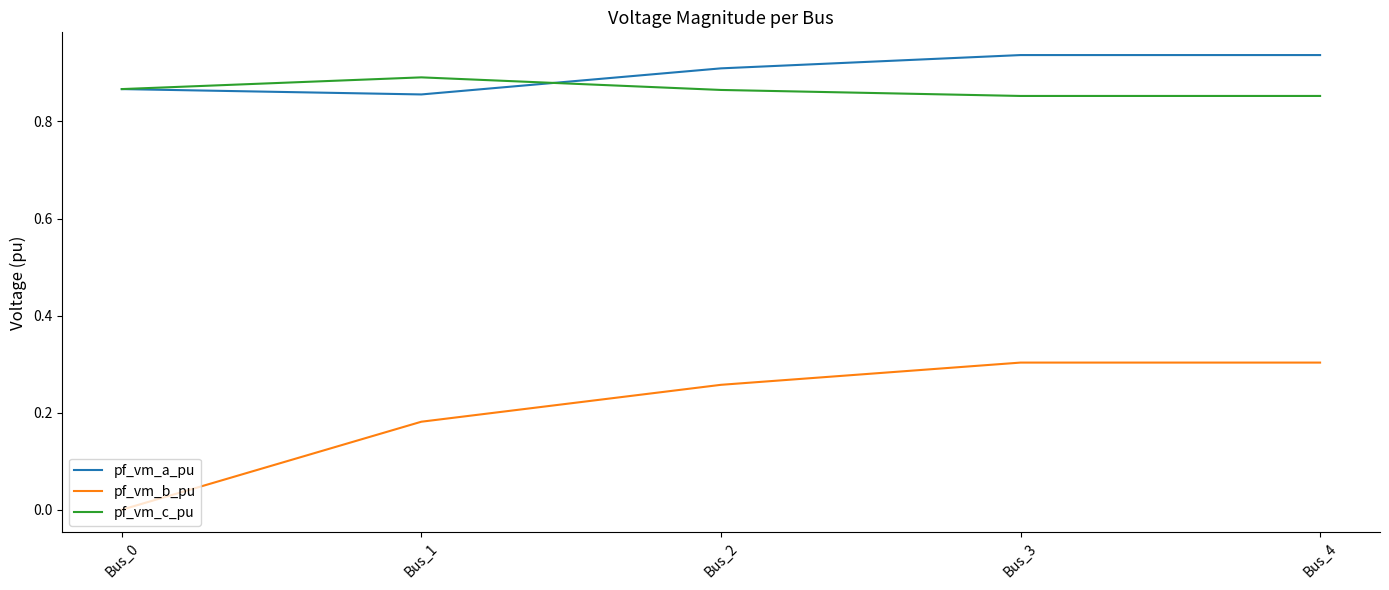

How many lines are shown in the chart?

3